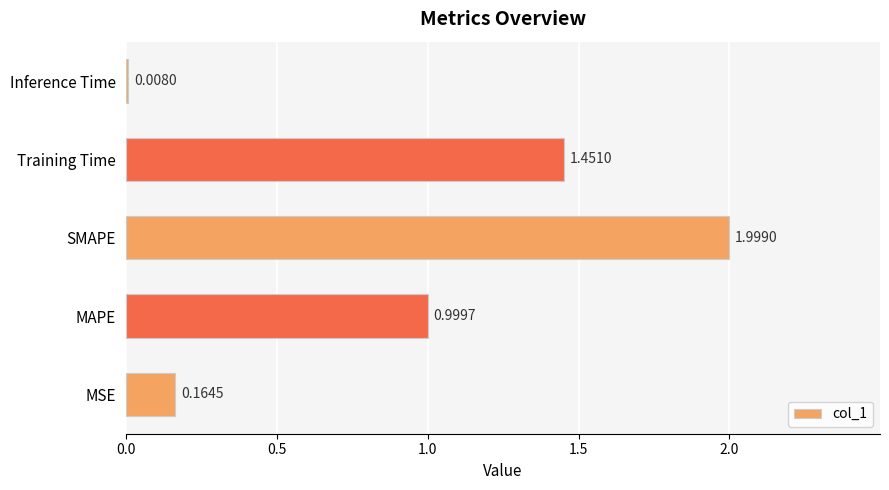

Rank the categories by value from lowest to highest.

Inference Time, MSE, MAPE, Training Time, SMAPE